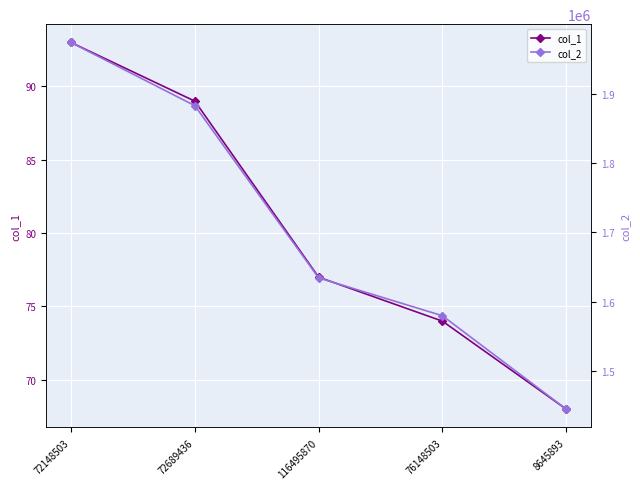

True or false: col_1 has a value of 21 at 8645893.

False